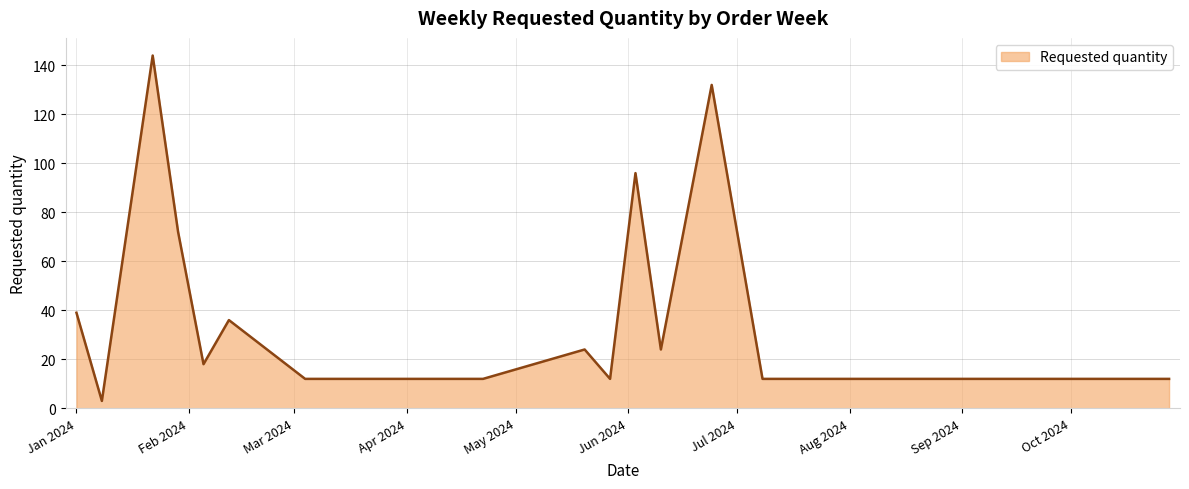

How many lines are shown in the chart?

1